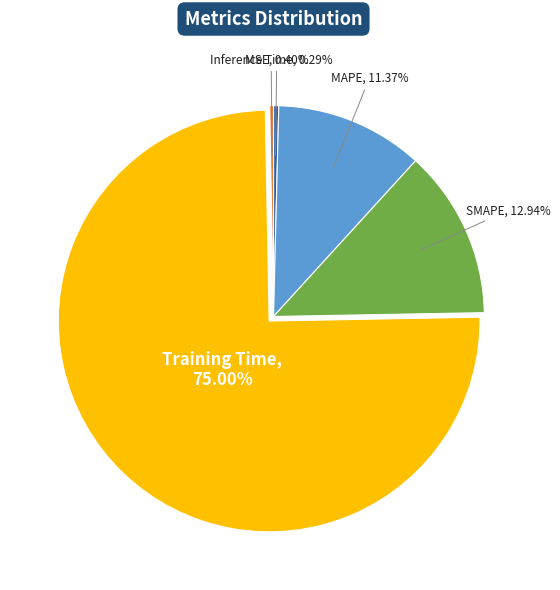

Is there a majority slice in this chart?

Yes